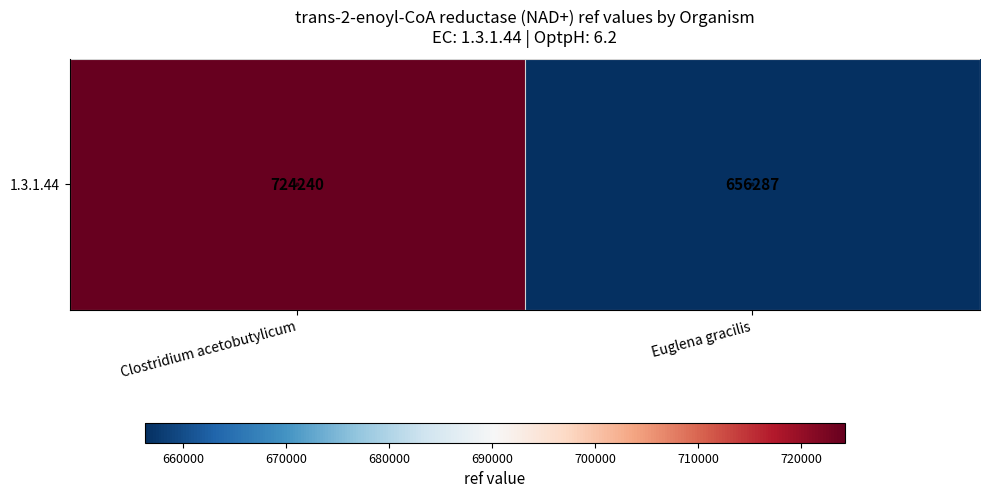

What is the difference between the maximum and minimum values?

2